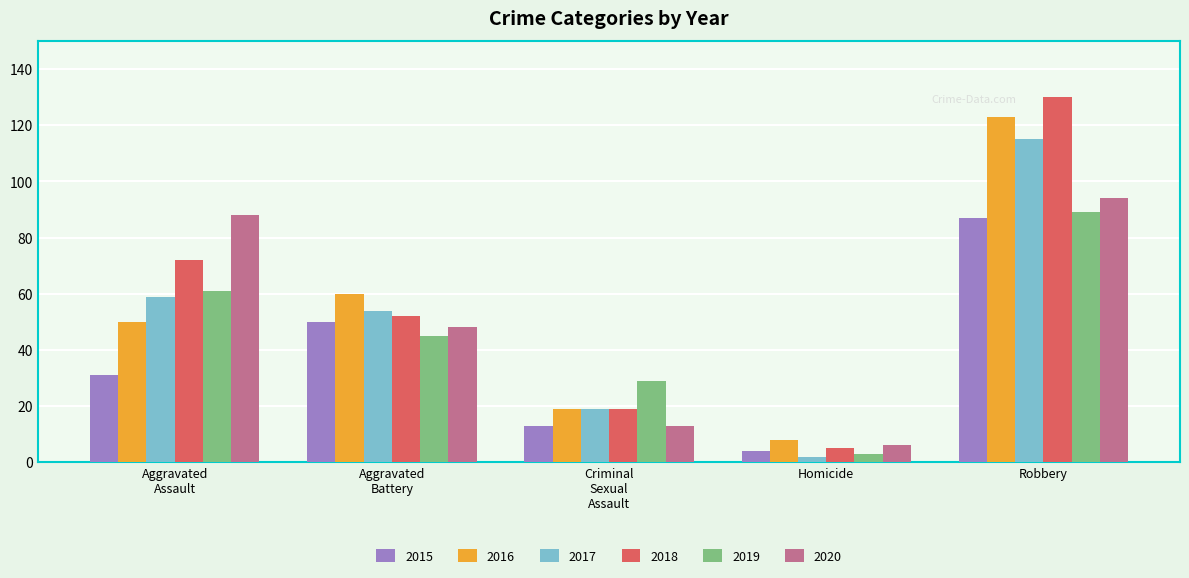

How many data points does each series have?

5